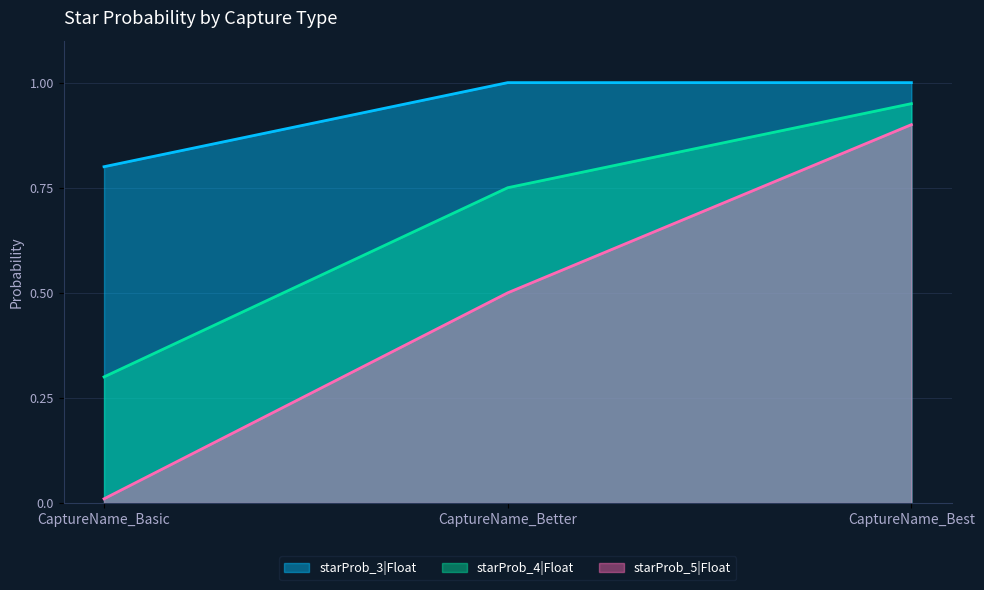

What is the label of the 3rd point from the left?

CaptureName_Best